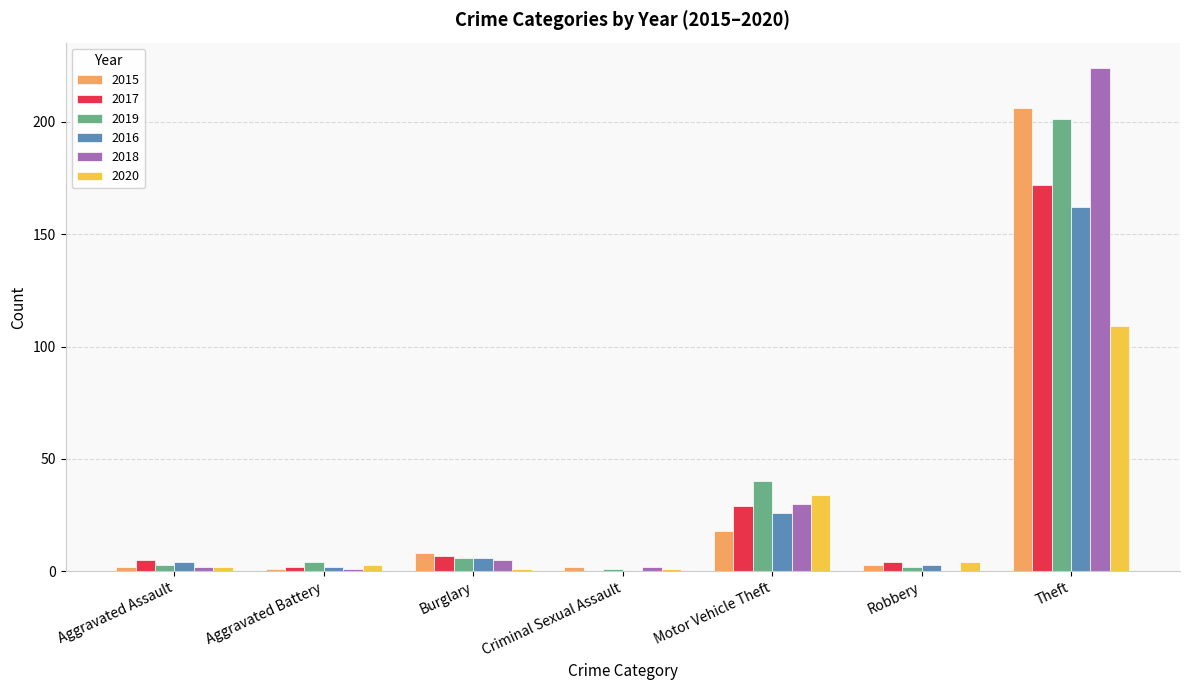

Is it true that 2020 equals 34 at Motor Vehicle Theft?

True